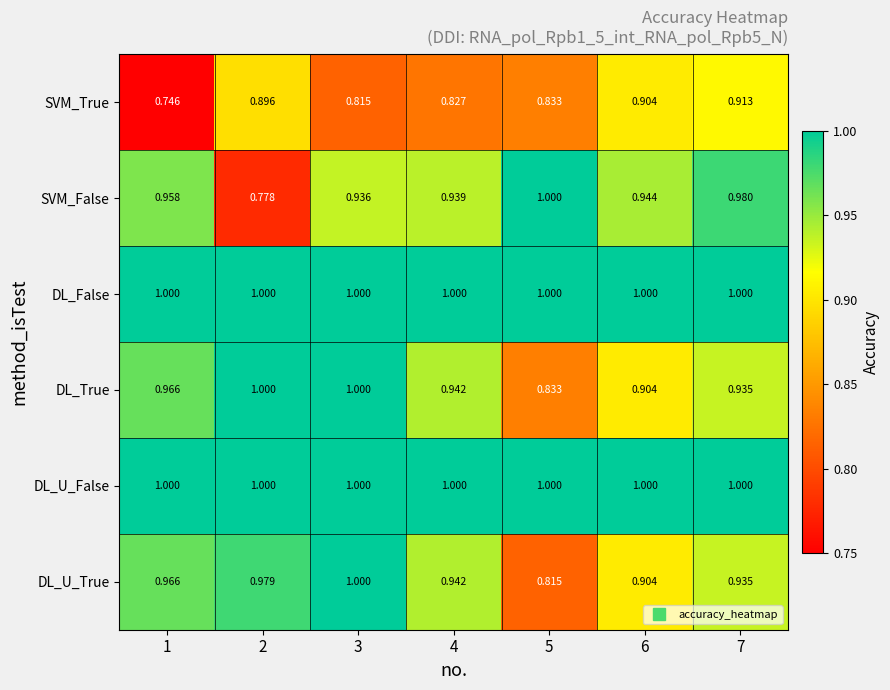

Which series has the largest range (max minus min)?

SVM_False